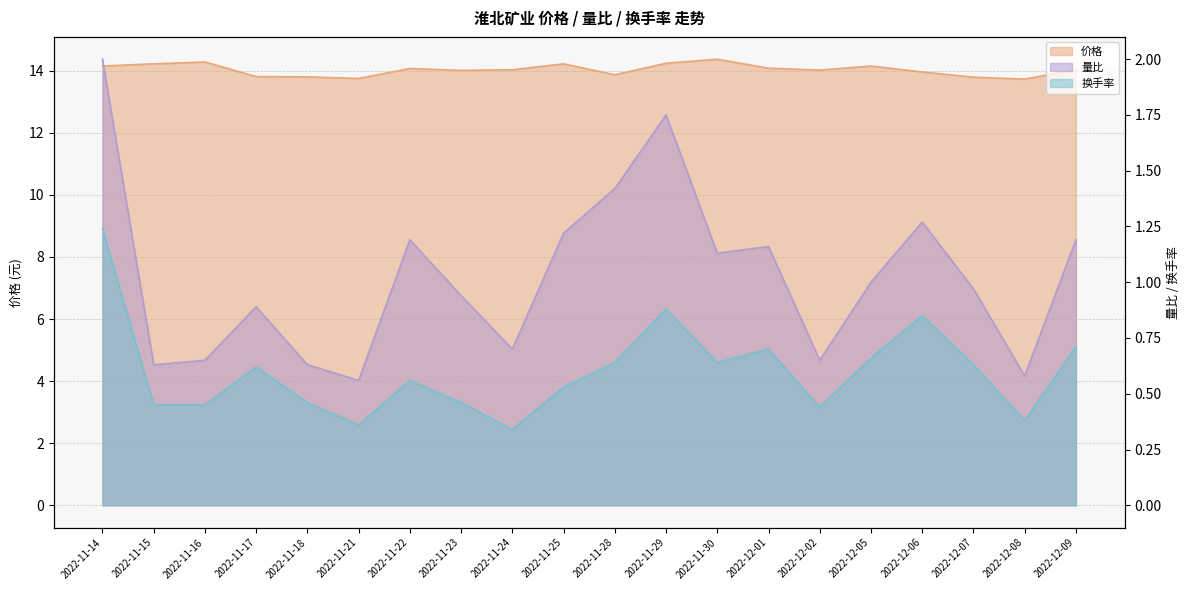

True or false: 量比 and 换手率 intersect in this chart.

False